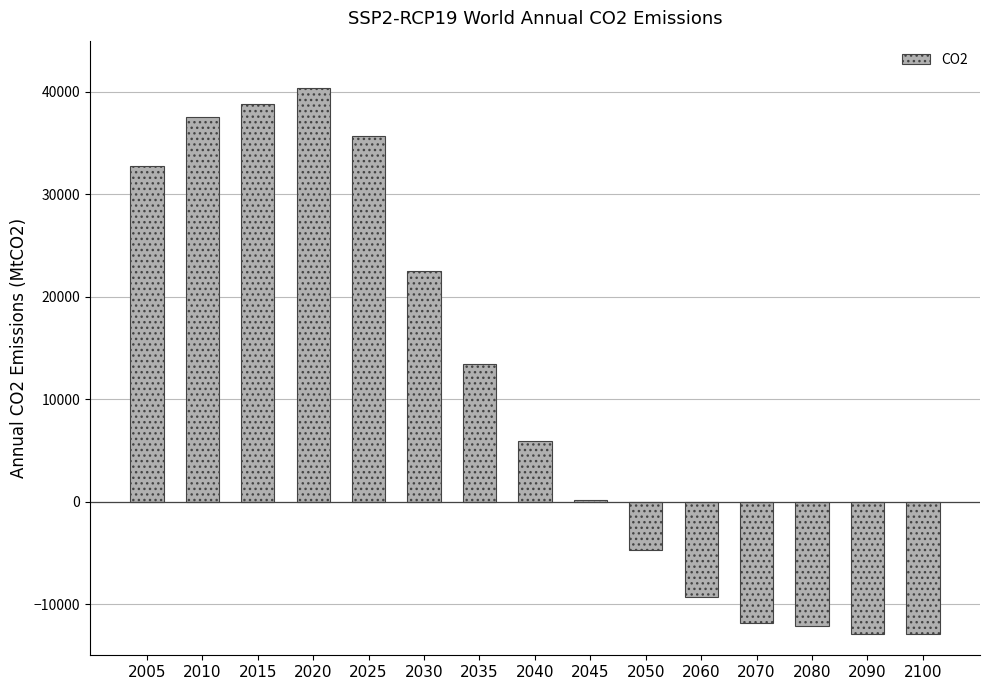

The value at 2030 is 36063.9. True or false?

False